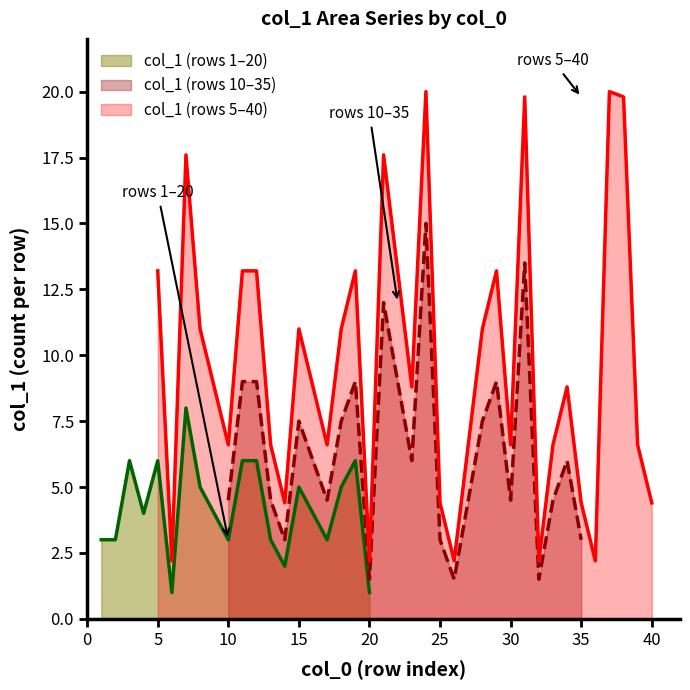

What is the sum of the values at 38 and 2?

12